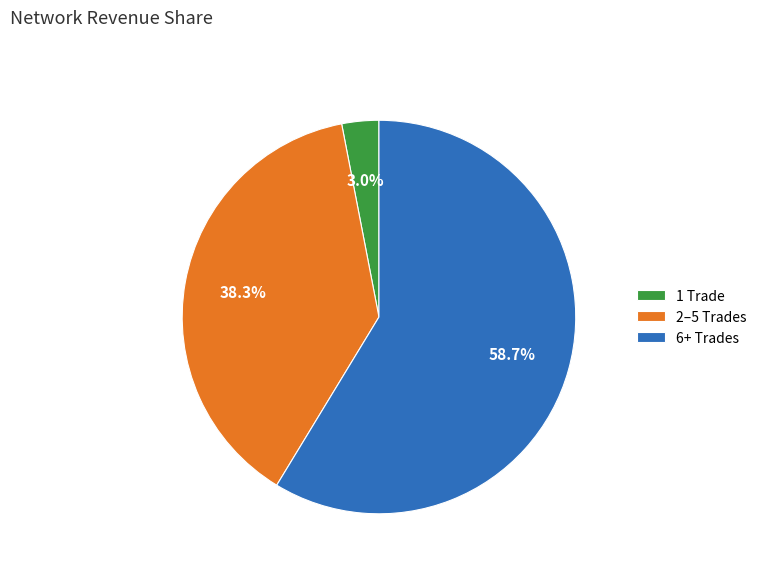

Is there any slice that represents more than half of the pie?

Yes